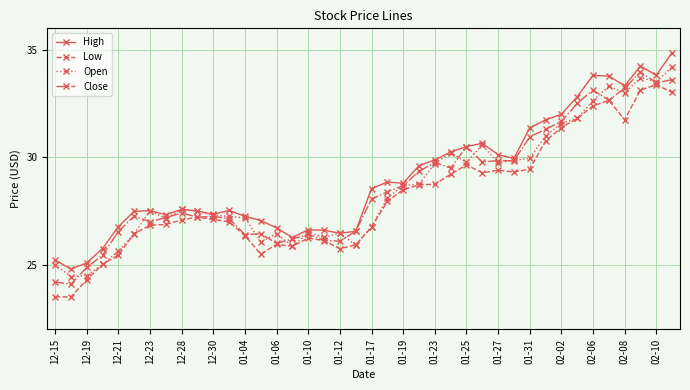

What are all the series names shown in the legend?

High, Low, Open, Close